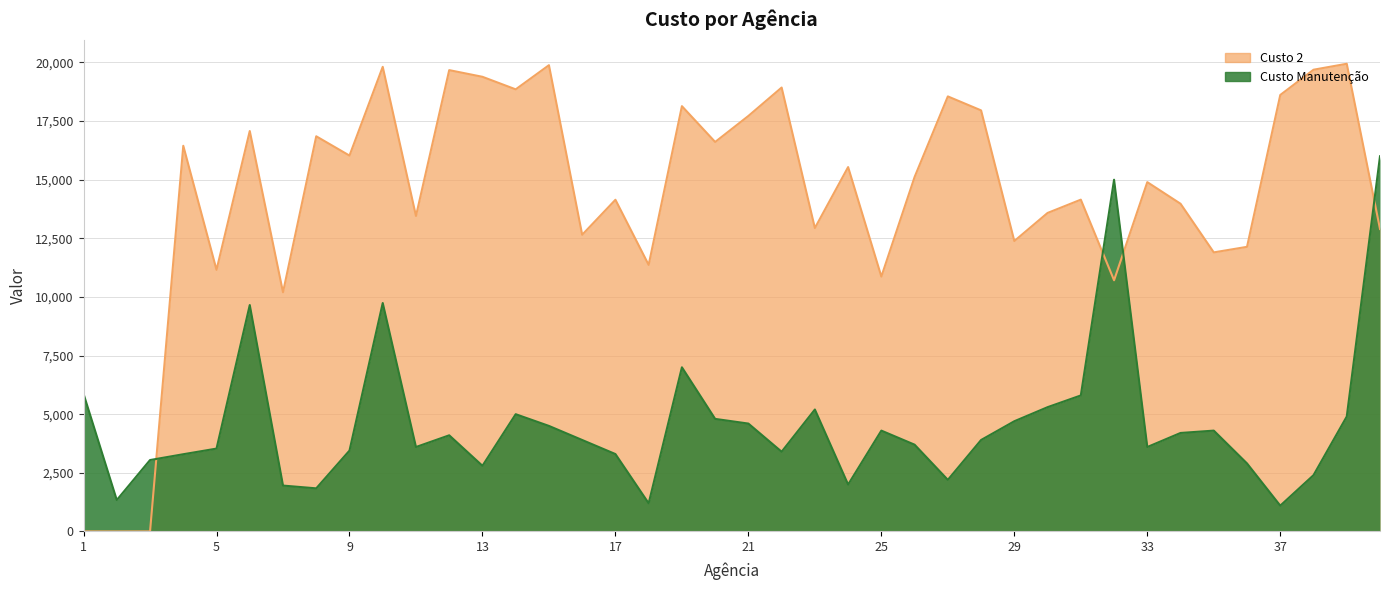

True or false: Custo Manutenção has a value of 5800 at 31.

True